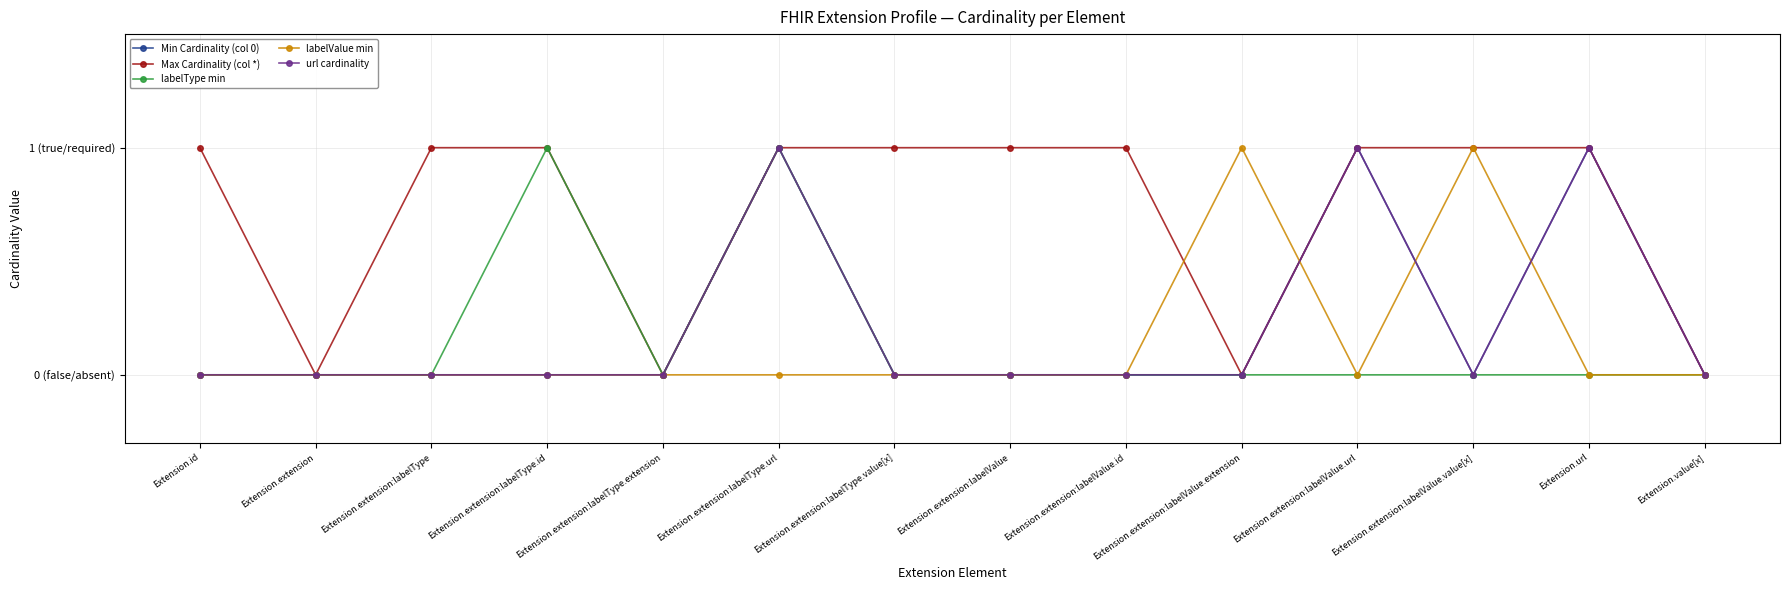

True or false: url cardinality and labelType min cross at least once.

False